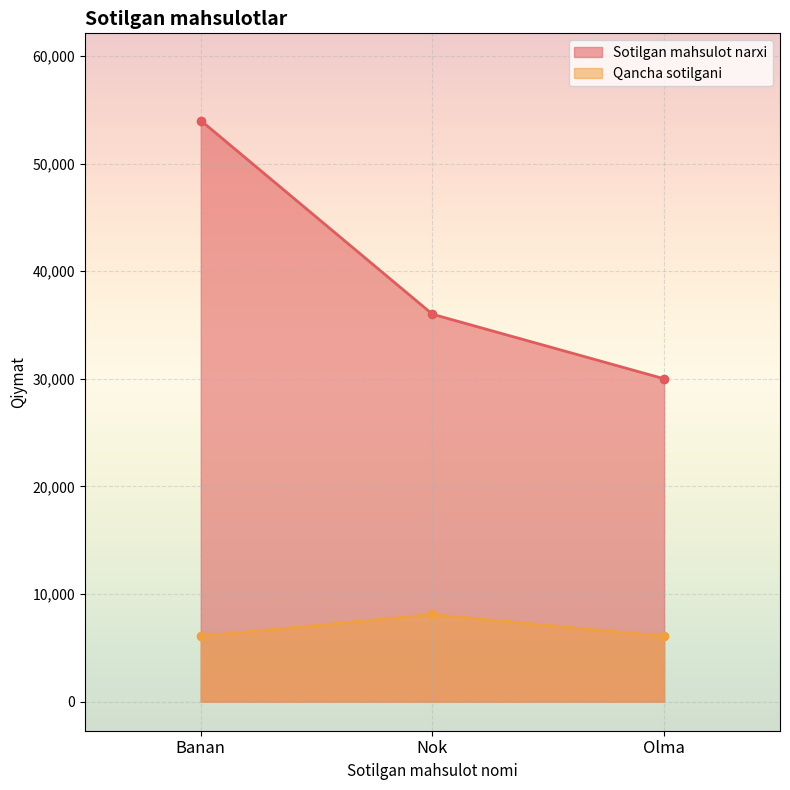

Rank the series by their maximum value, from highest to lowest.

Sotilgan mahsulot narxi, Qancha sotilgani